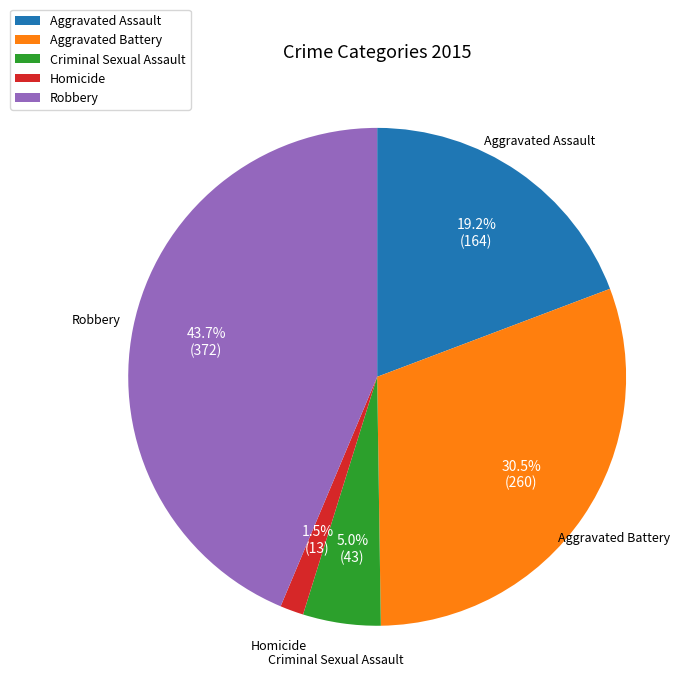

What is the smallest slice in the pie chart?

Homicide